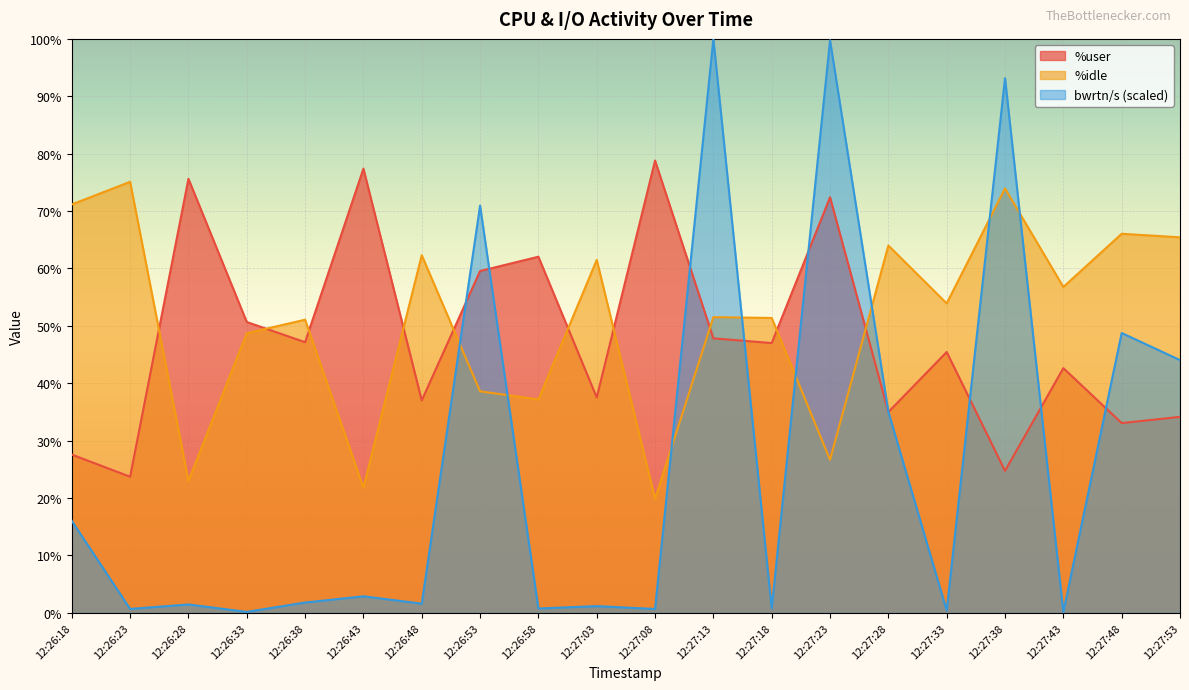

Count the number of categories in the chart.

20